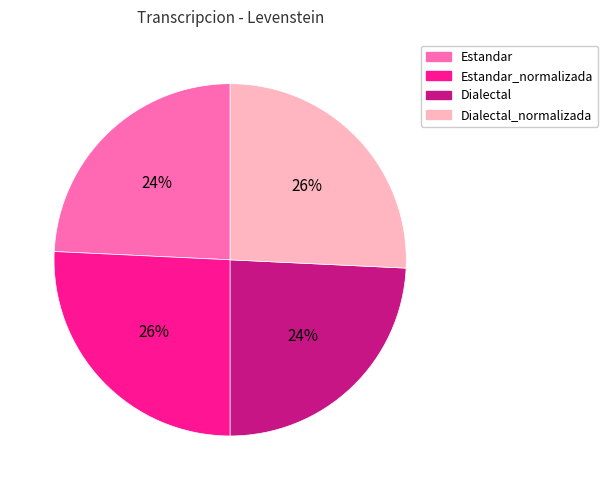

To the nearest percent, what is the average slice percentage?

25%